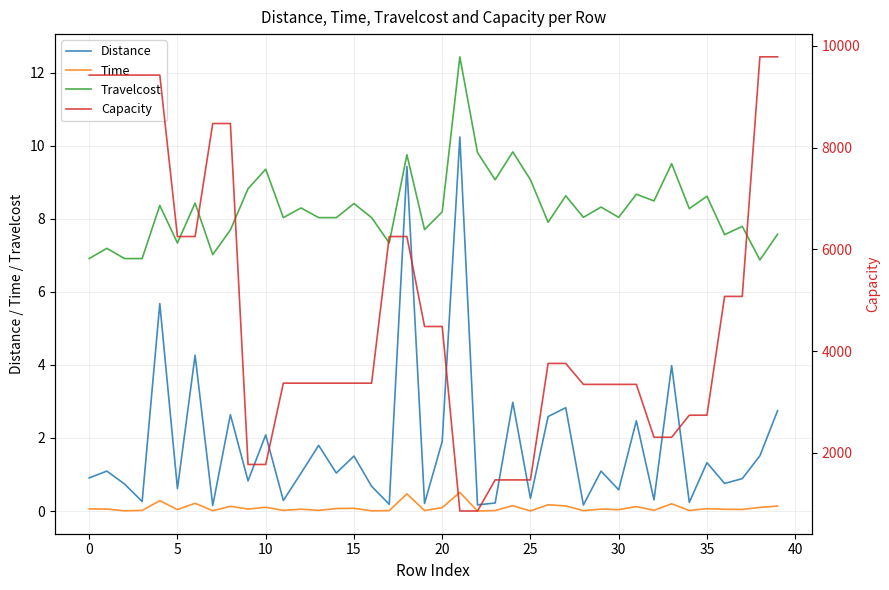

How many interior local valleys does the Time series have?

15